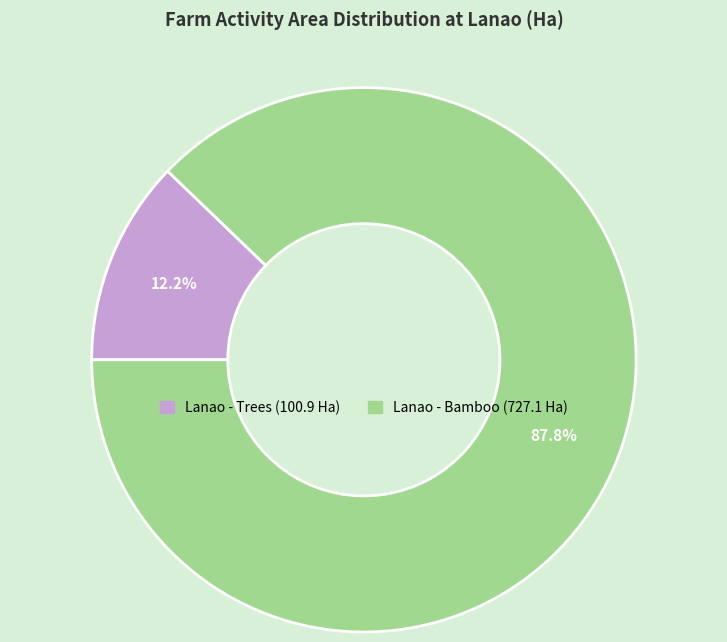

Is there any slice that represents more than half of the pie?

Yes